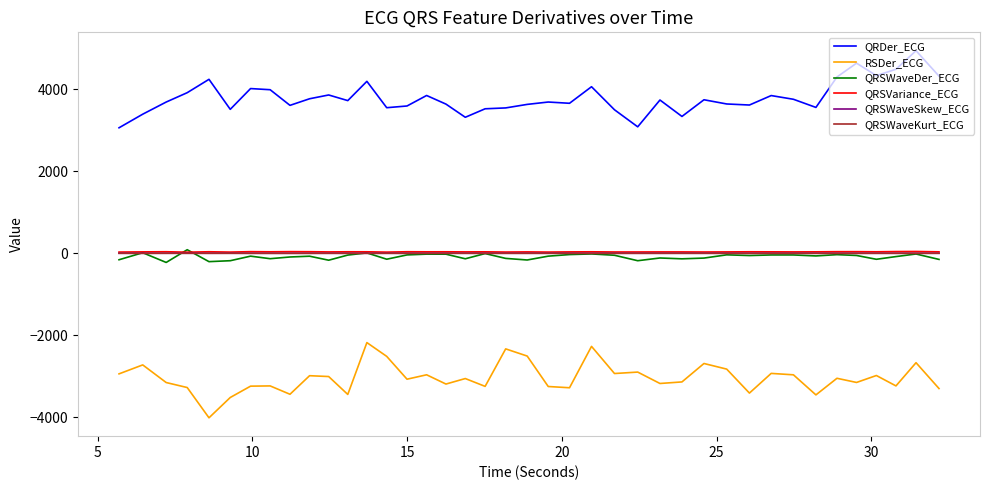

Which series has the largest total across all categories?

QRDer_ECG